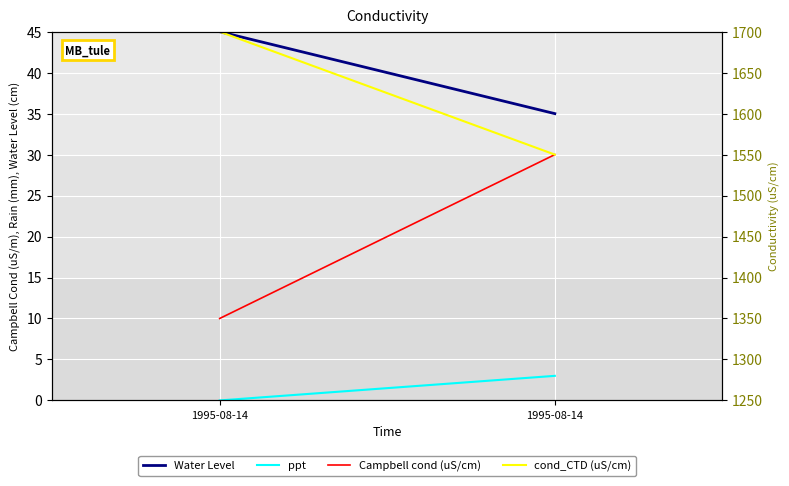

True or false: Campbell cond (uS/cm) has a value of 48.3 at 1995-08-14.

False